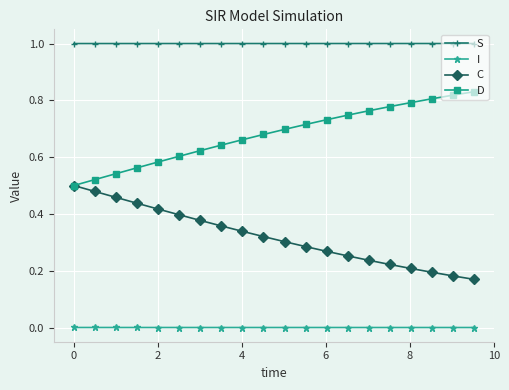

Rank the series by their average value, from highest to lowest.

S, D, C, I